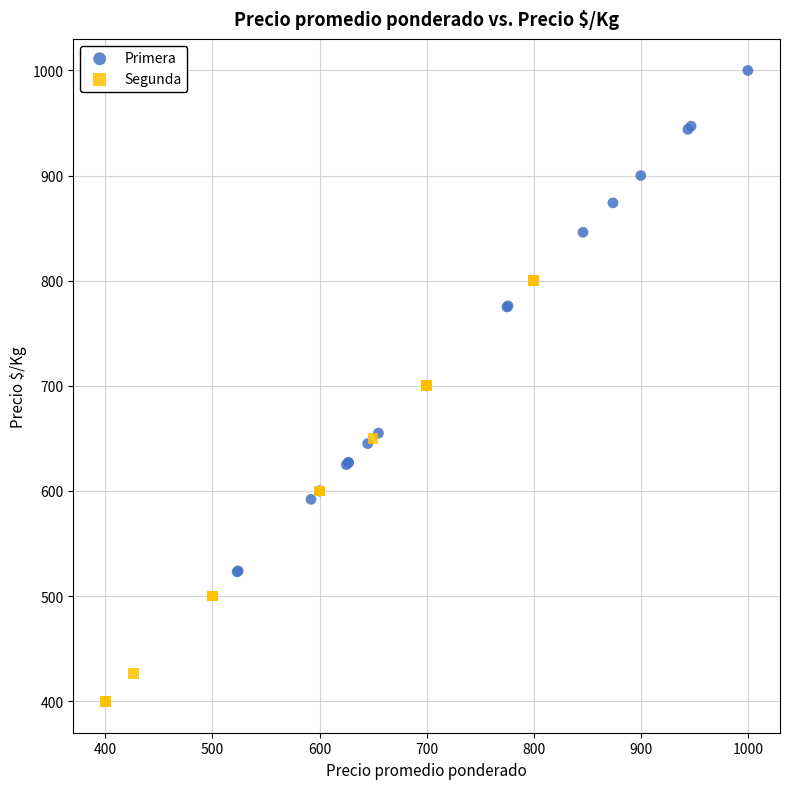

Which series reaches the maximum Y coordinate?

Primera